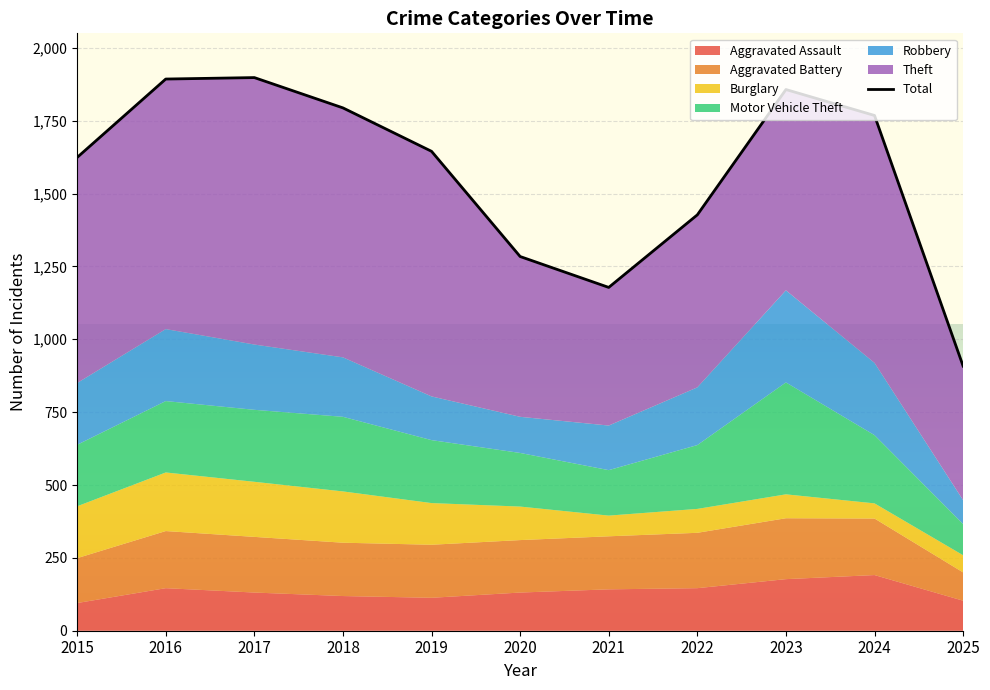

The value at 2015 is 2655. True or false?

False